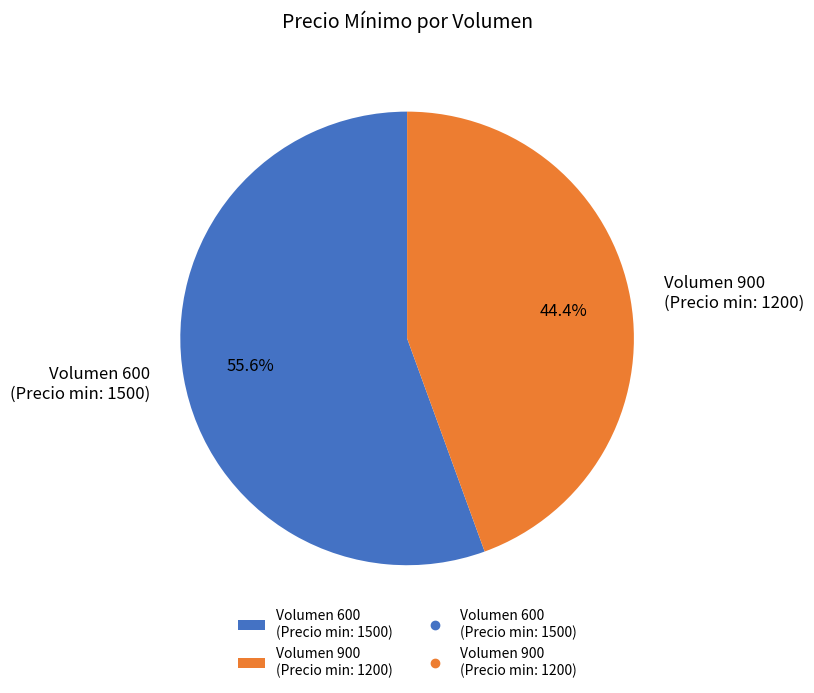

Which slice represents more than half of the pie?

Volumen 600 (Precio min: 1500)